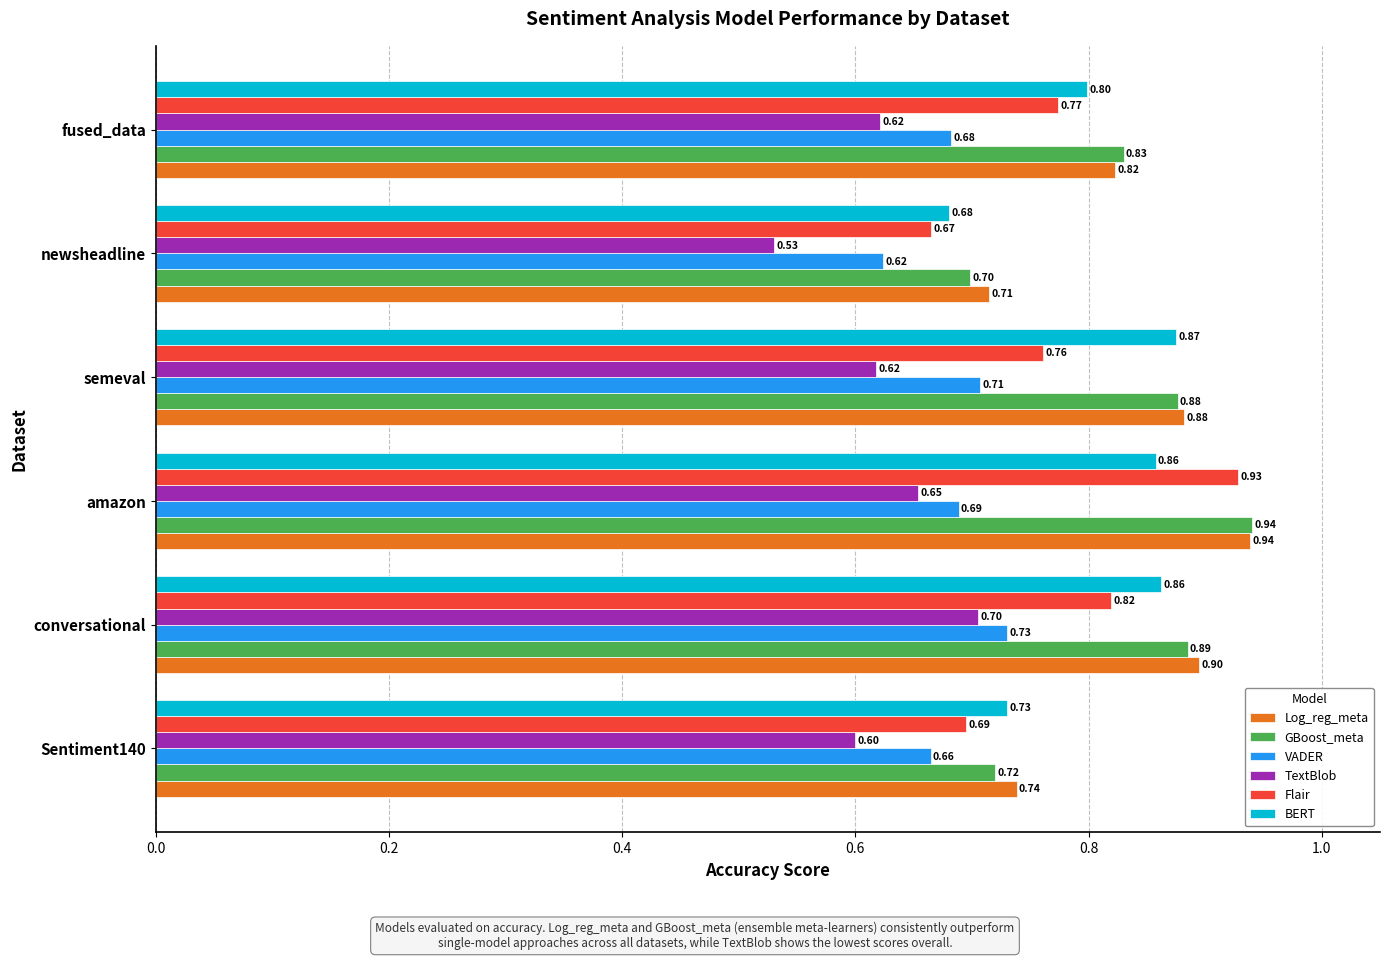

At which category is the sum across all series the highest?

amazon